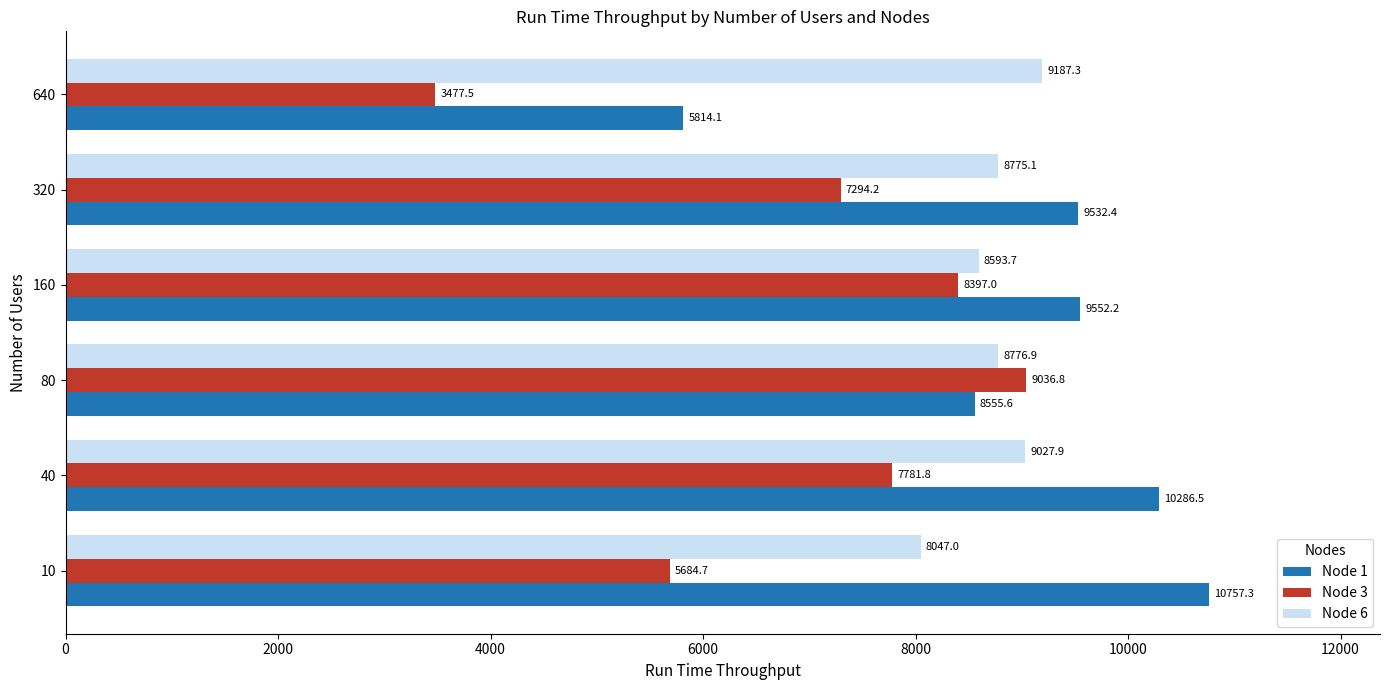

Rank the series by their maximum value, from highest to lowest.

Node 1, Node 6, Node 3